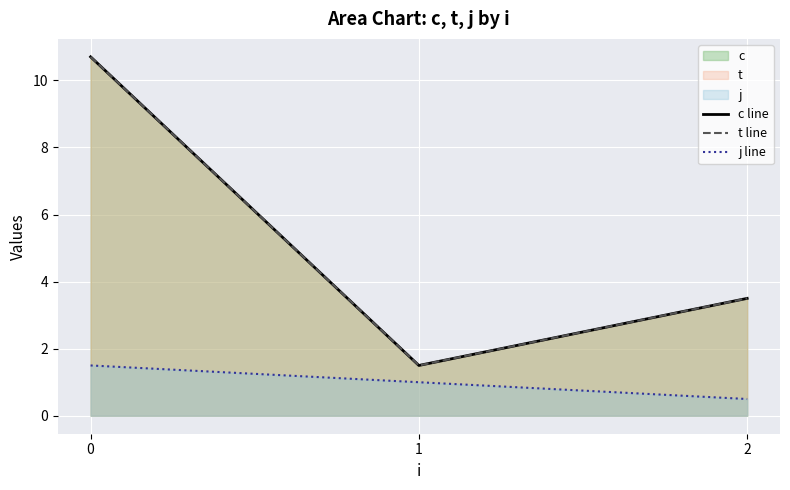

Which series has the widest spread of values?

c line